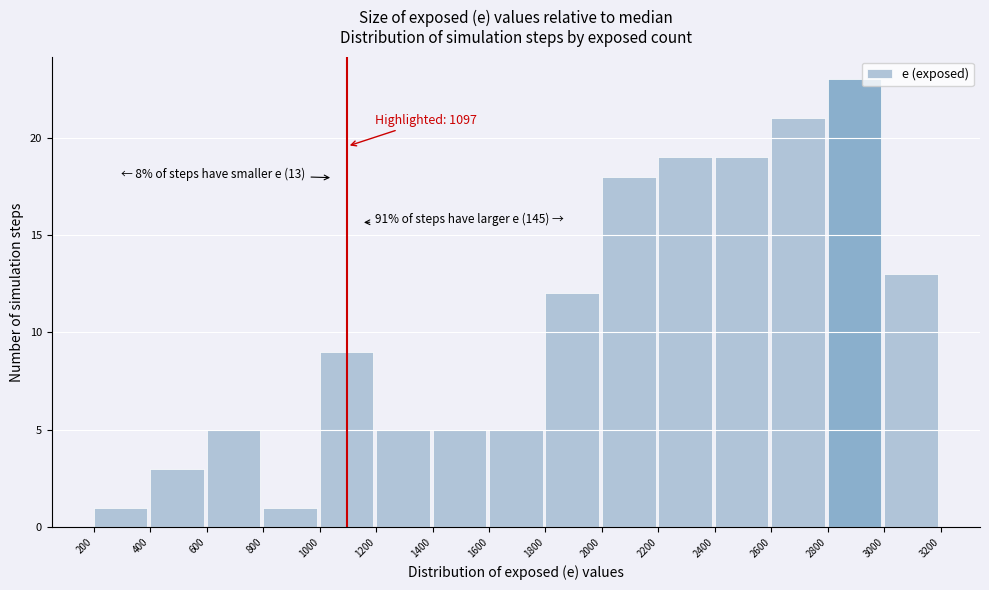

Over which range of the x-axis is the bar tallest?

2800 to 3000